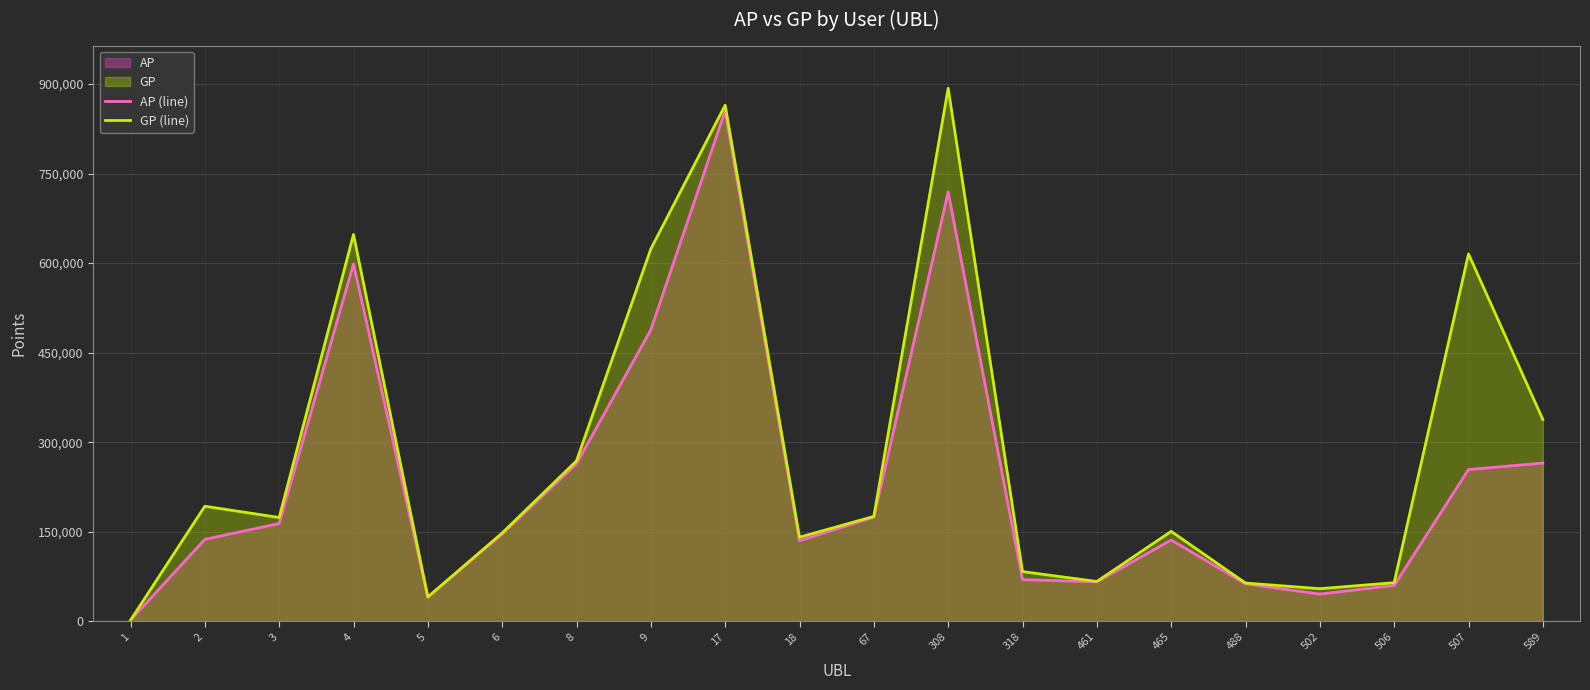

How many lines are shown in the chart?

2